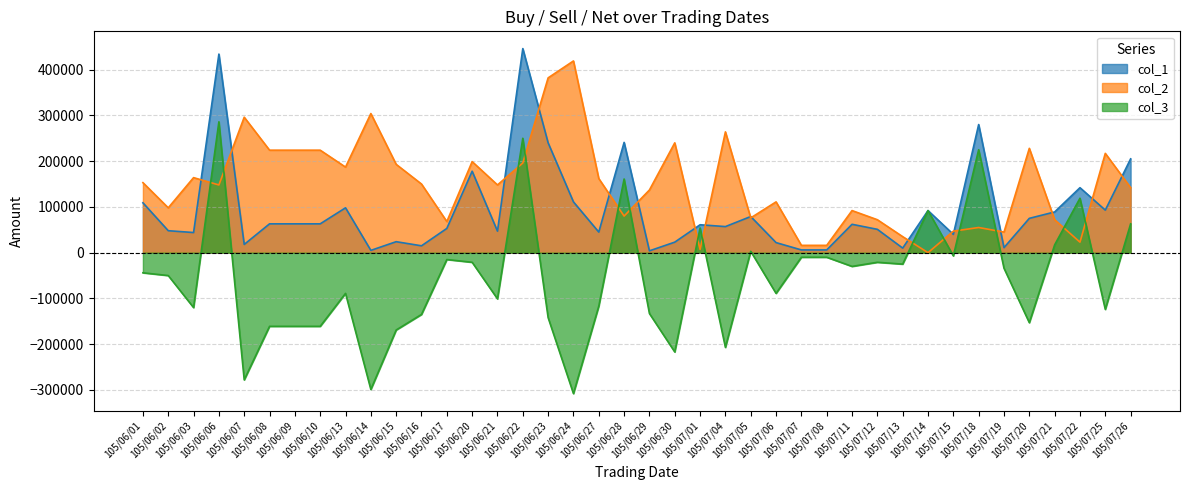

How many negative values does the col_3 series have?

30